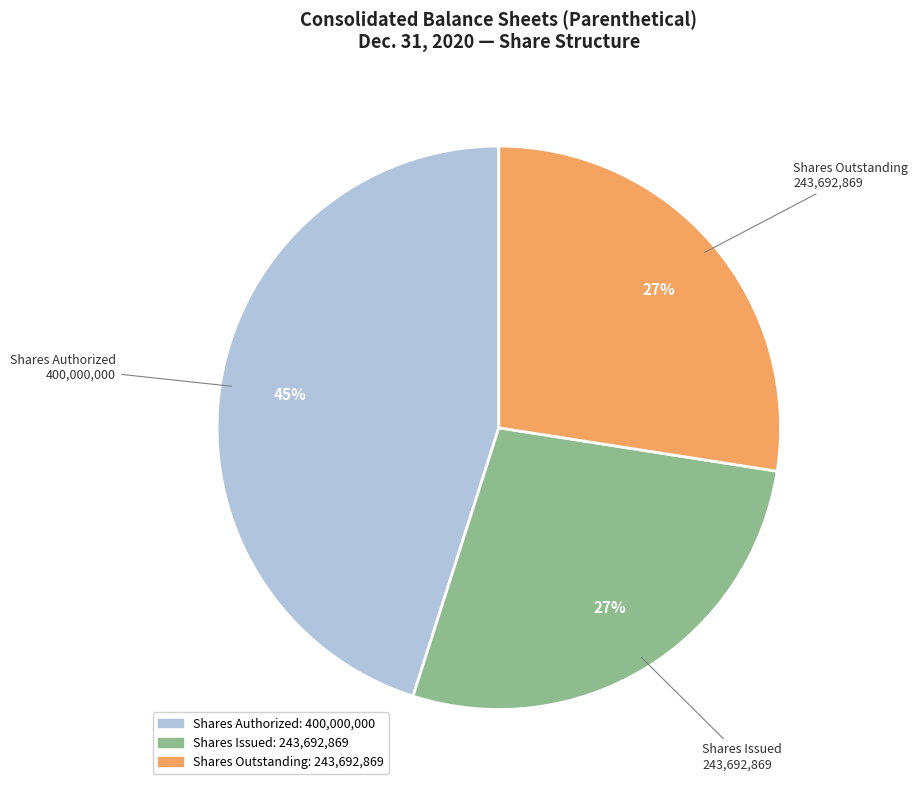

Which category has the biggest portion of the pie?

Shares Authorized